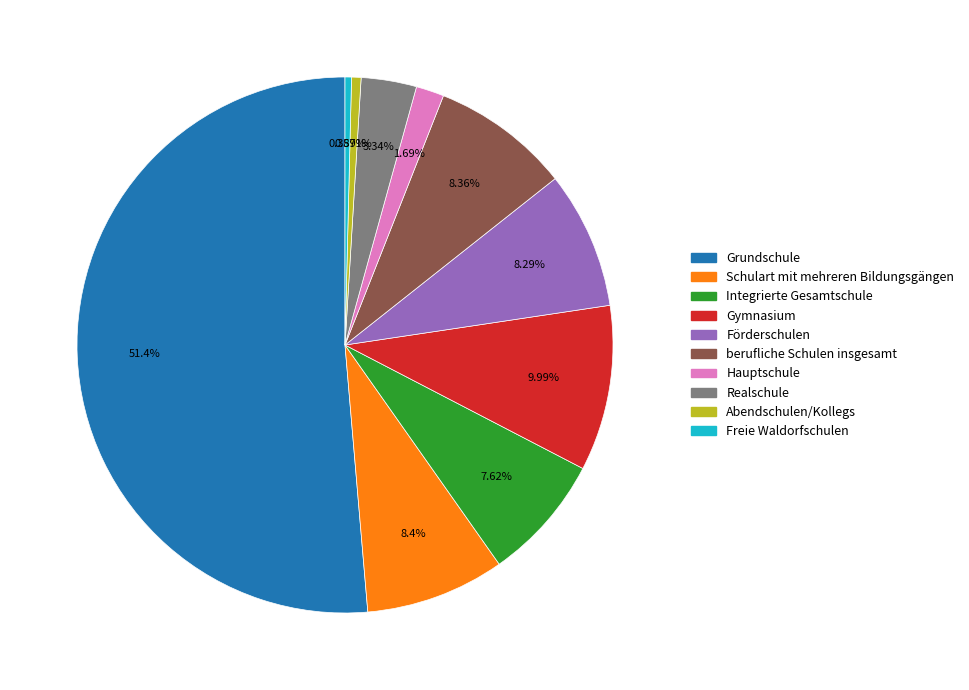

What is the largest slice in the pie chart?

Grundschule